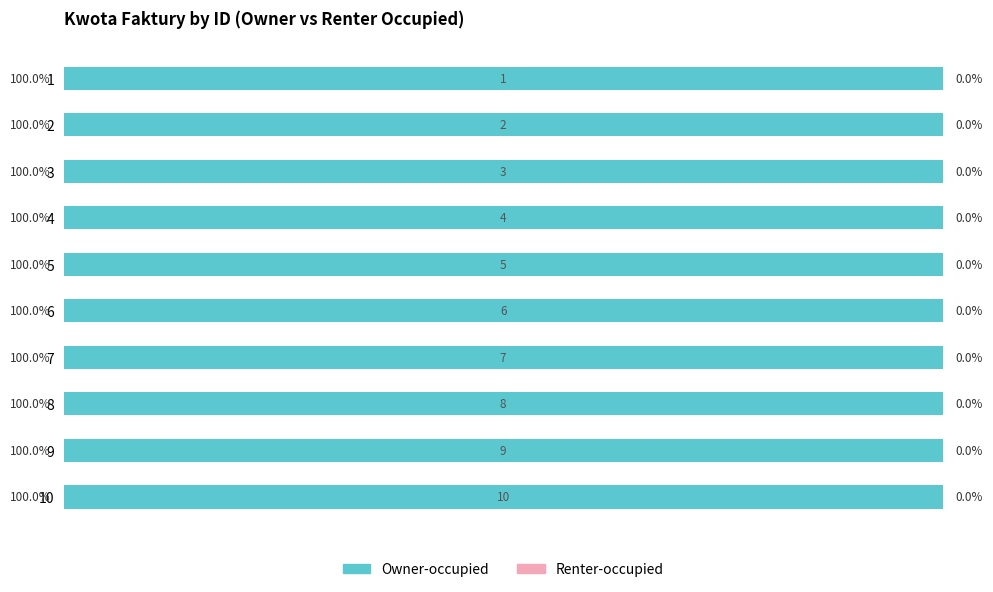

List the labels in order of Renter-occupied value, largest first.

5, 8, 2, 9, 10, 3, 7, 1, 6, 4